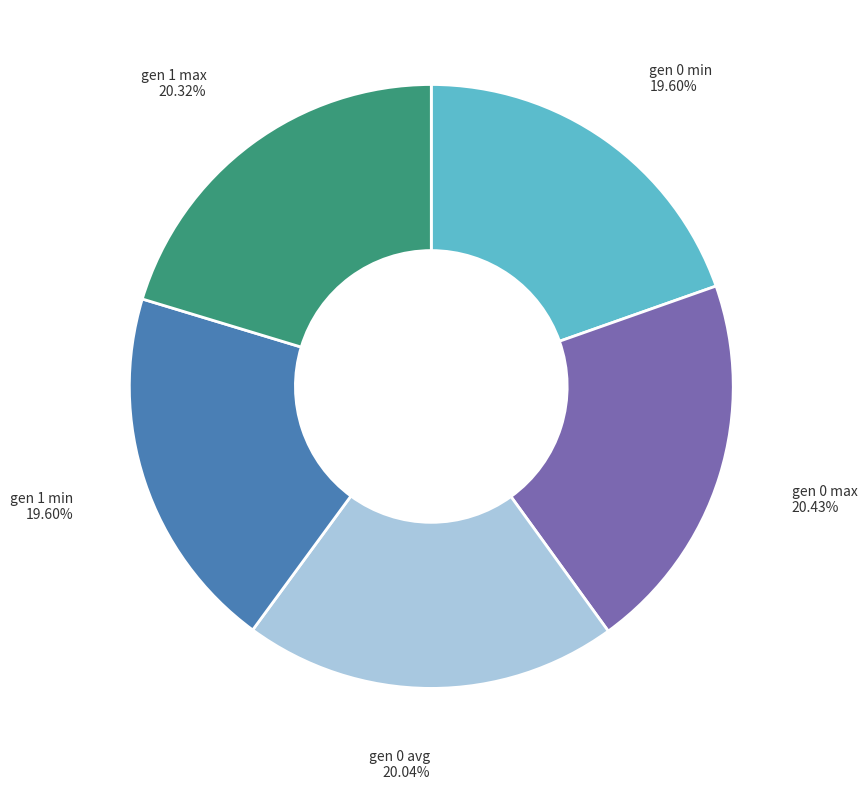

Is there any slice that represents more than half of the pie?

No